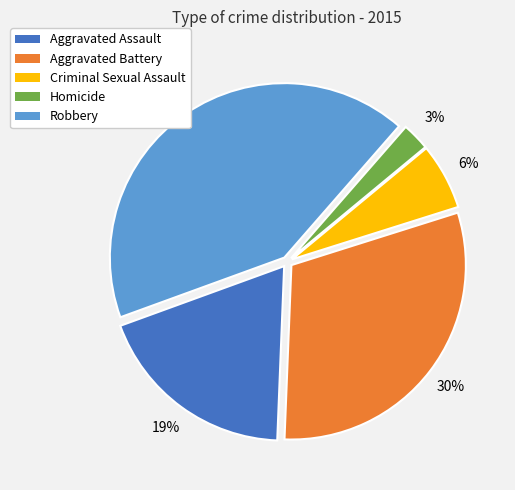

Combined, do Aggravated Battery and Criminal Sexual Assault account for over 50%?

No